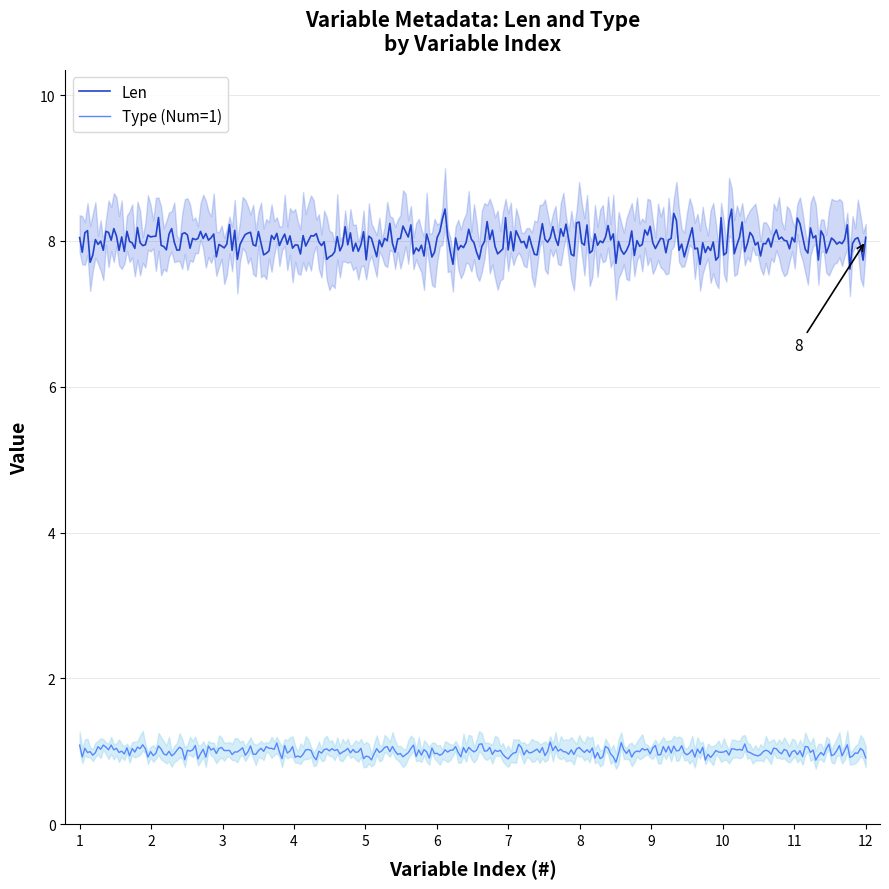

What is the lowest value of the Type (Num=1) series?

0.9